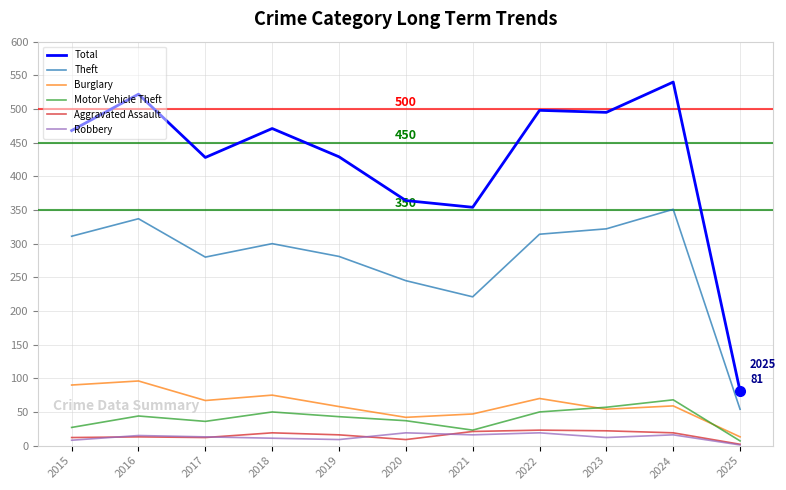

Which series has the largest total across all categories?

Total